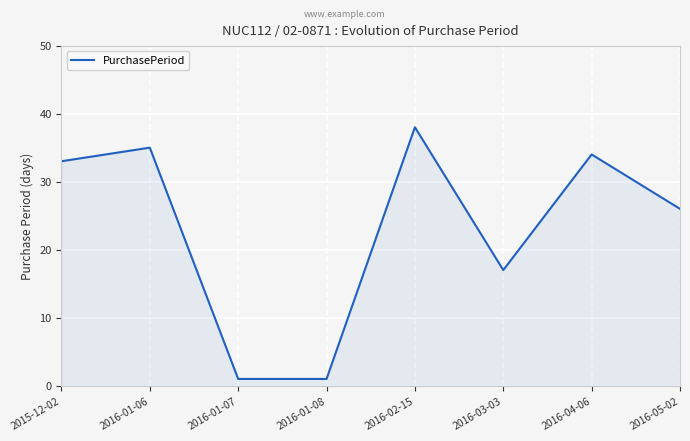

What position from the left is 2016-03-03?

6